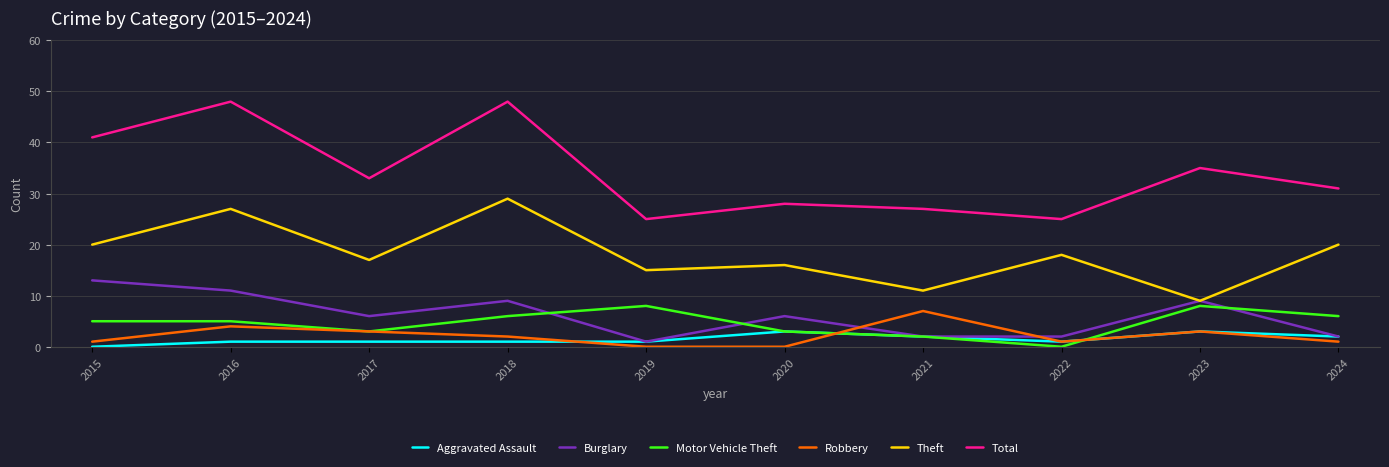

In Total, how many points are lower than both neighbors (excluding endpoints)?

3